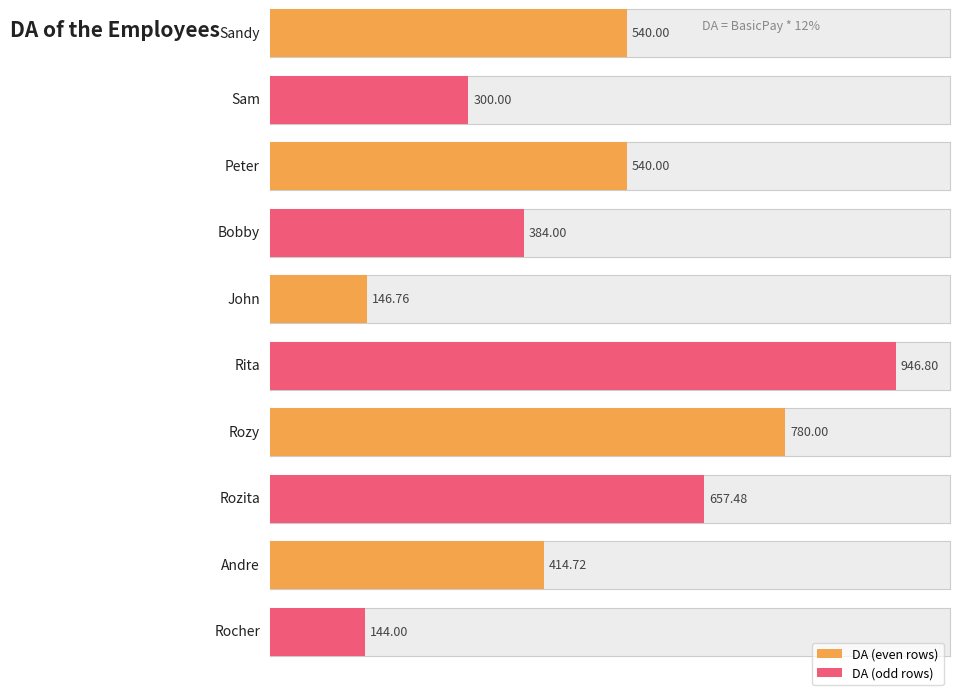

List the labels in order of value, largest first.

Rita, Rozy, Rozita, Sandy, Peter, Andre, Bobby, Sam, John, Rocher